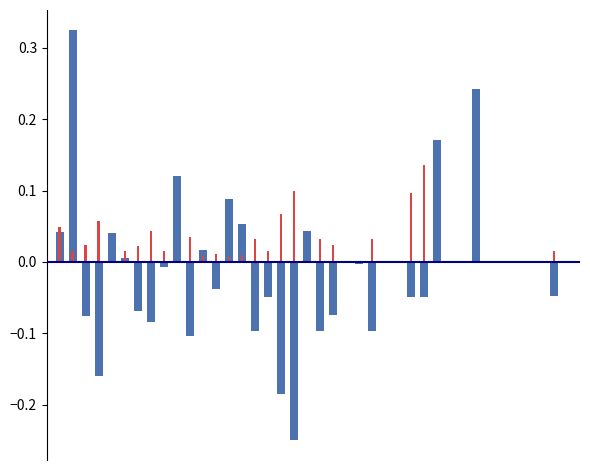

How many bars are there in each group?

2